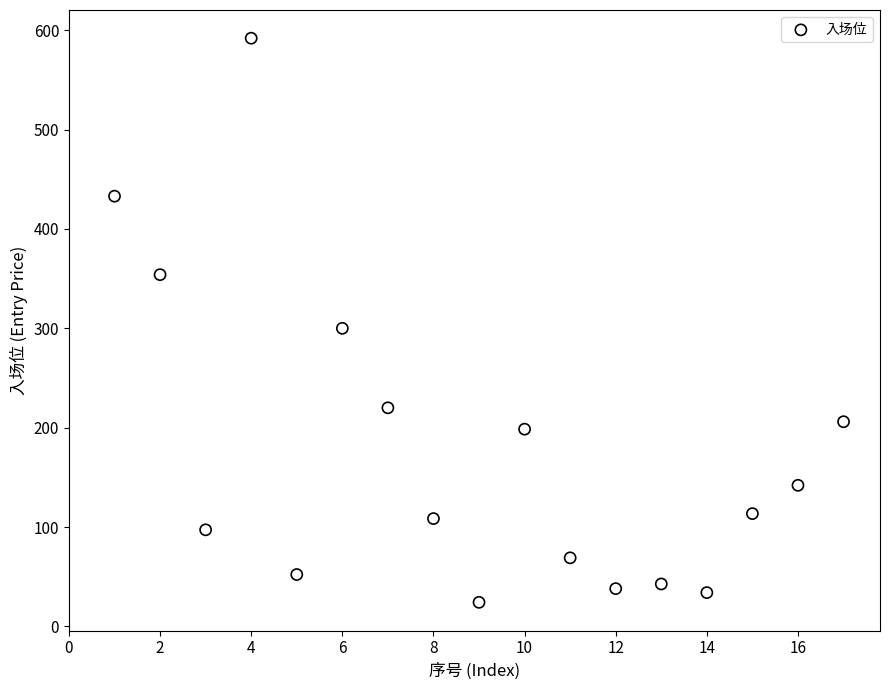

What Y value in the scatter plot is closest to 308?

300.0